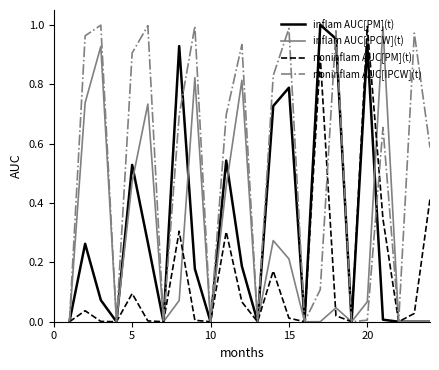

What are all the series names shown in the legend?

inflam AUC[PM](t), inflam AUC[IPCW](t), noninflam AUC[PM](t), noninflam AUC[IPCW](t)